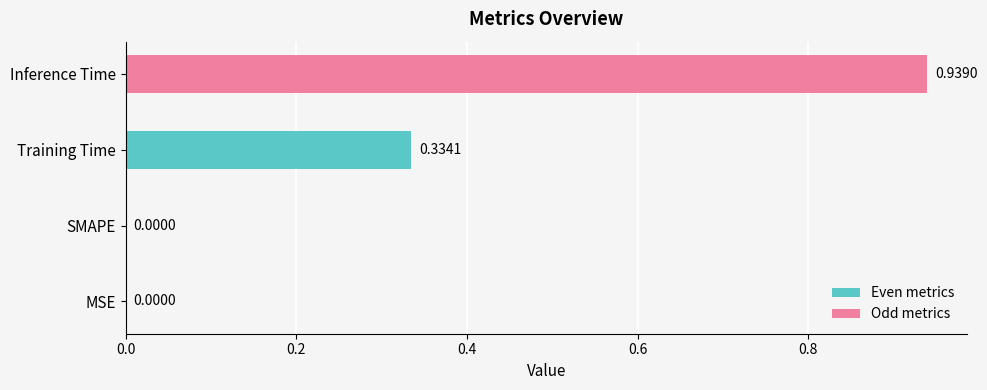

What is the change in value from Training Time to Inference Time?

+0.6